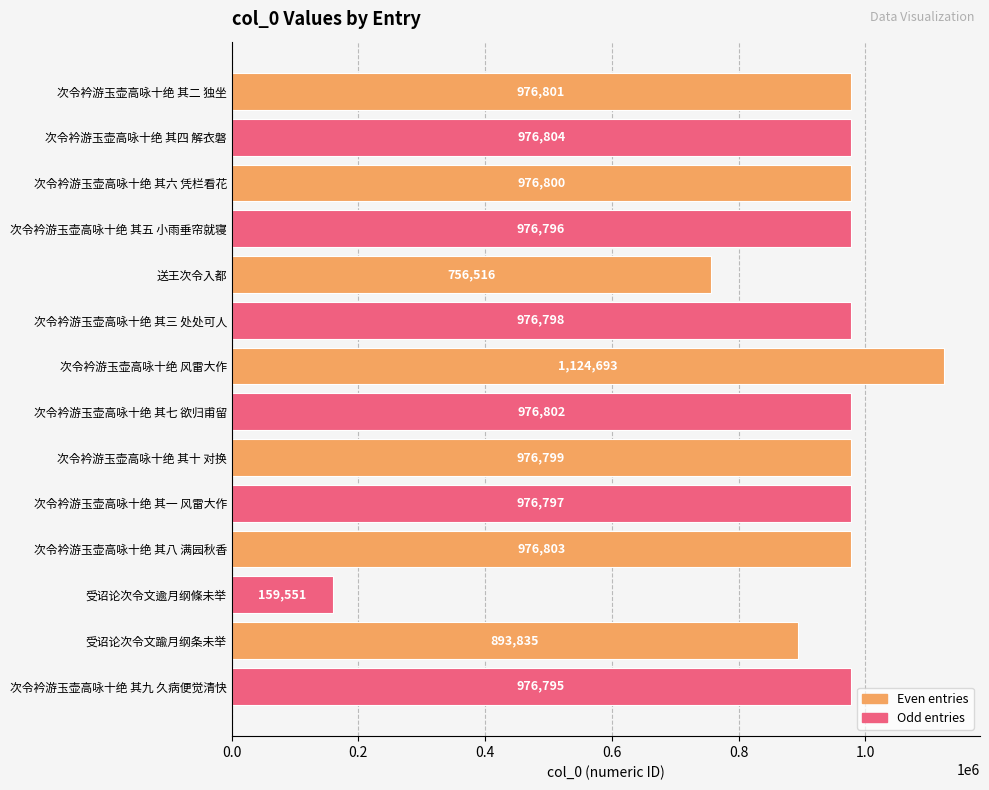

List the labels in order of value, smallest first.

受诏论次令文逾月纲條未举, 送王次令入都, 受诏论次令文踰月纲条未举, 次令衿游玉壶高咏十绝 其九 久病便觉清快, 次令衿游玉壶高咏十绝 其五 小雨垂帘就寝, 次令衿游玉壶高咏十绝 其一 风雷大作, 次令衿游玉壶高咏十绝 其三 处处可人, 次令衿游玉壶高咏十绝 其十 对换, 次令衿游玉壶高咏十绝 其六 凭栏看花, 次令衿游玉壶高咏十绝 其二 独坐, 次令衿游玉壶高咏十绝 其七 欲归甫留, 次令衿游玉壶高咏十绝 其八 满园秋香, 次令衿游玉壶高咏十绝 其四 解衣磐, 次令衿游玉壶高咏十绝 风雷大作